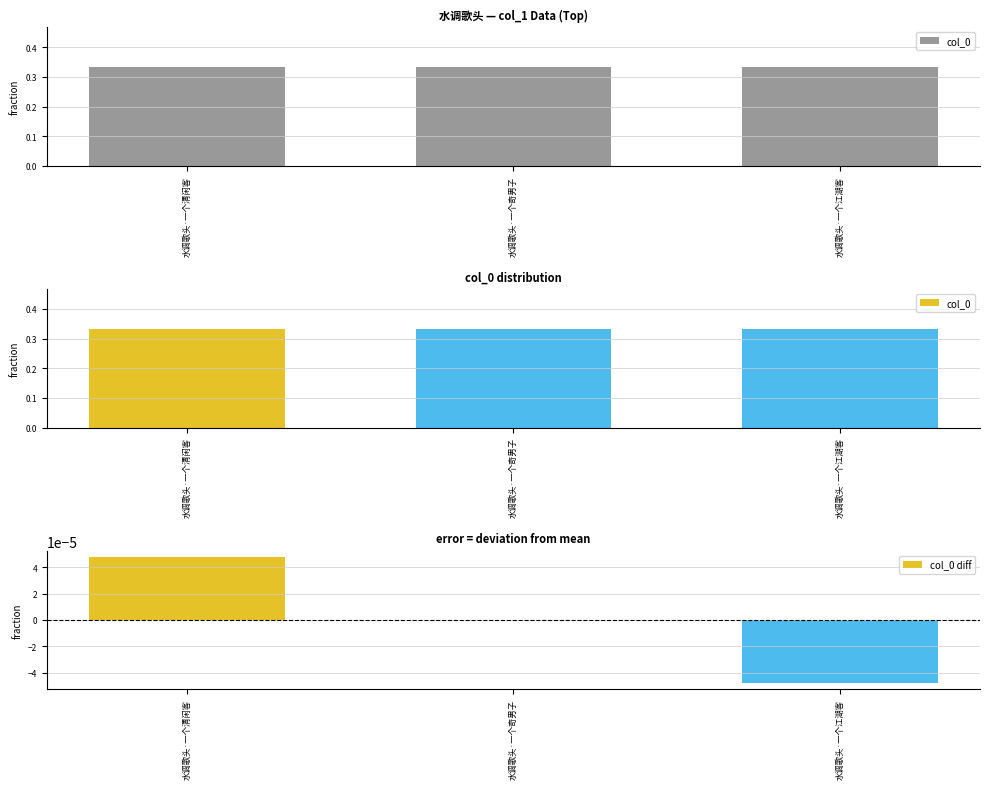

Are the bars horizontal?

No